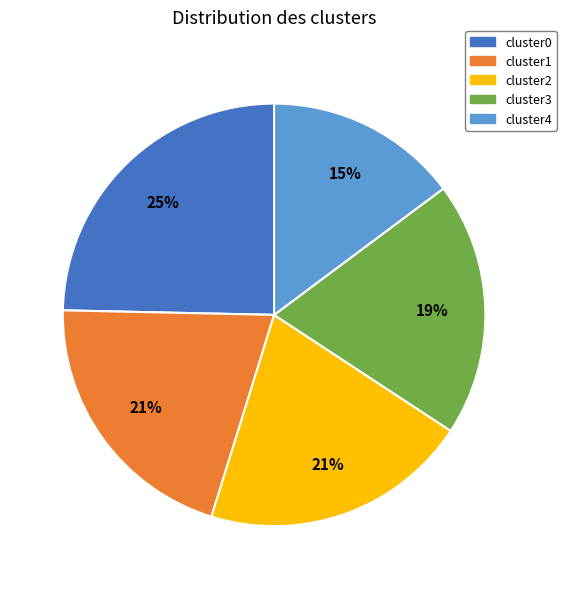

Between cluster1 and cluster3, which is larger?

cluster1